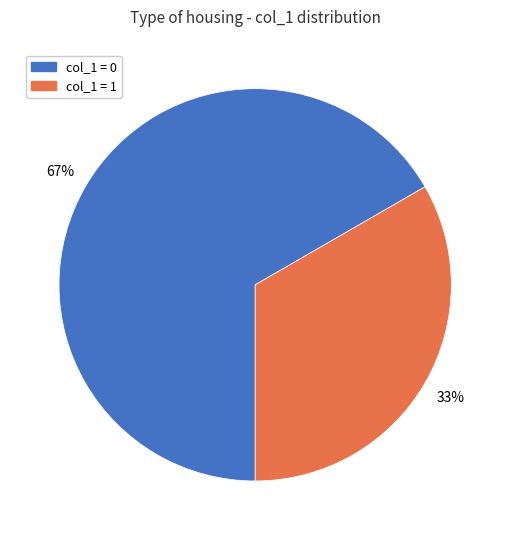

Does any single category account for the majority?

Yes